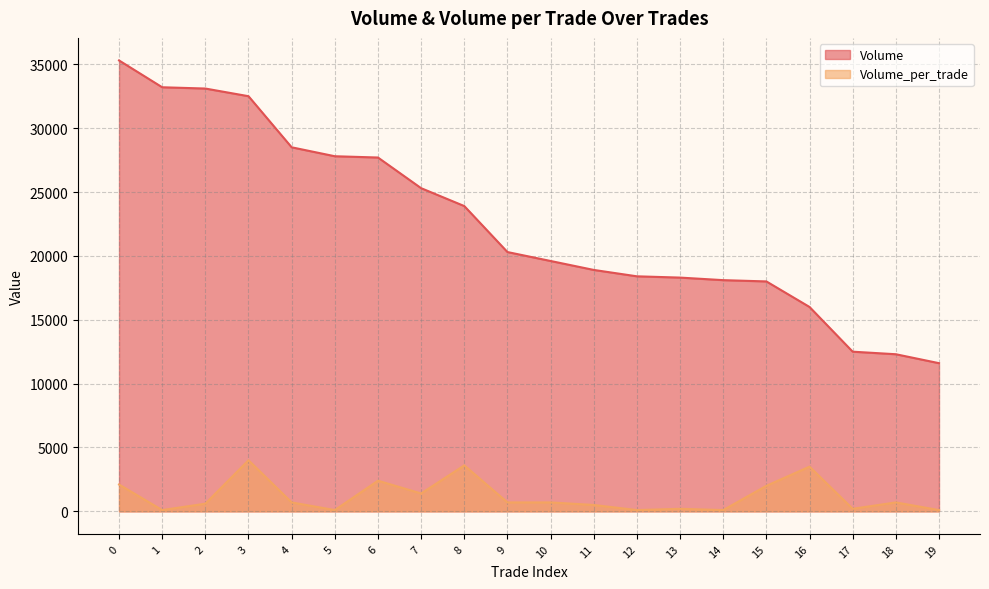

What is the total value across all series at 4?

29200